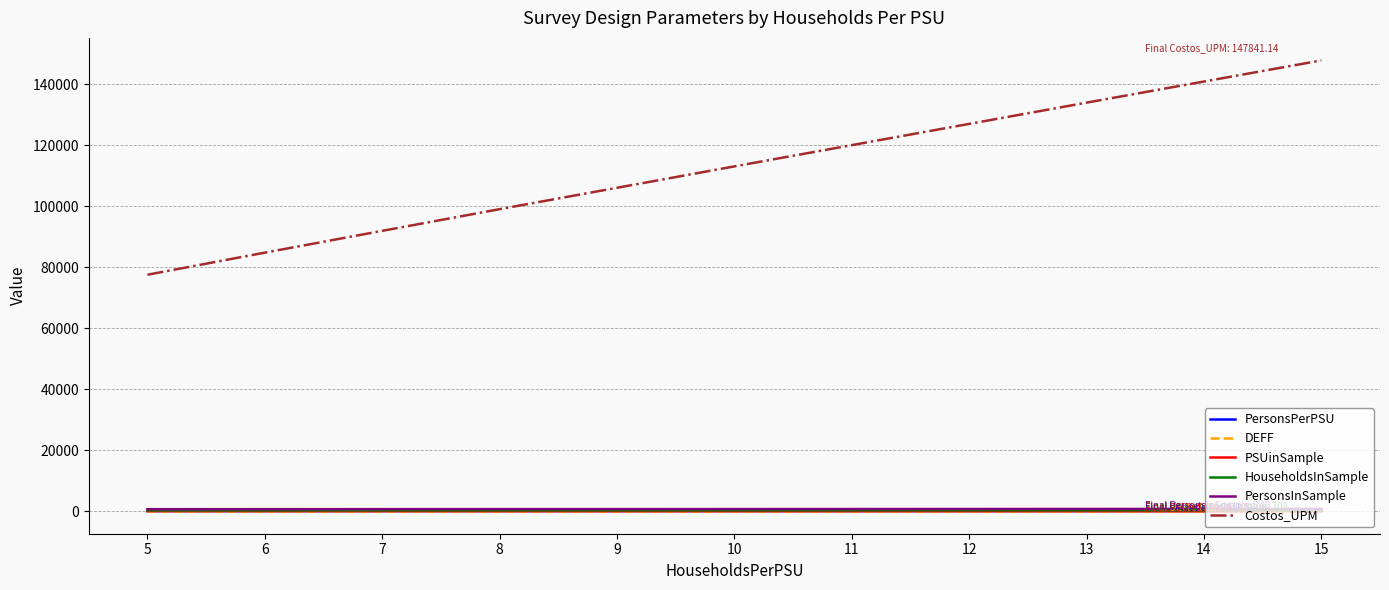

Does the chart display data point markers on the line(s)?

No